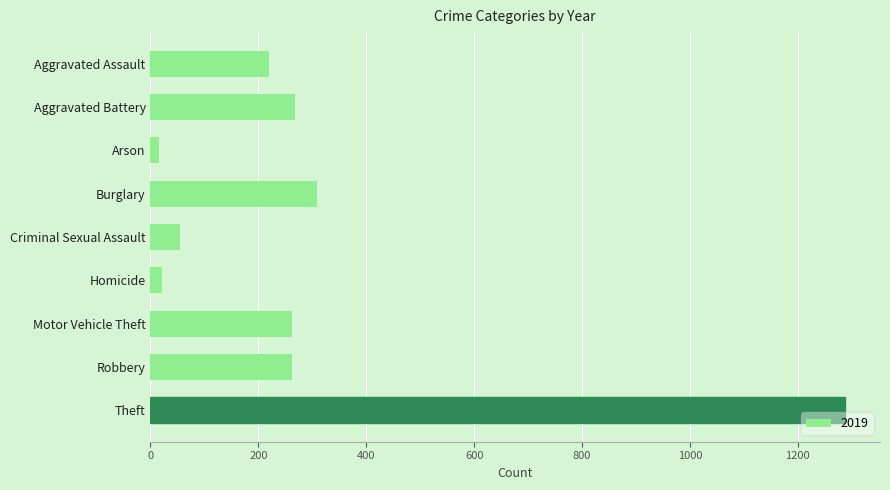

Does the chart contain stacked bars?

No